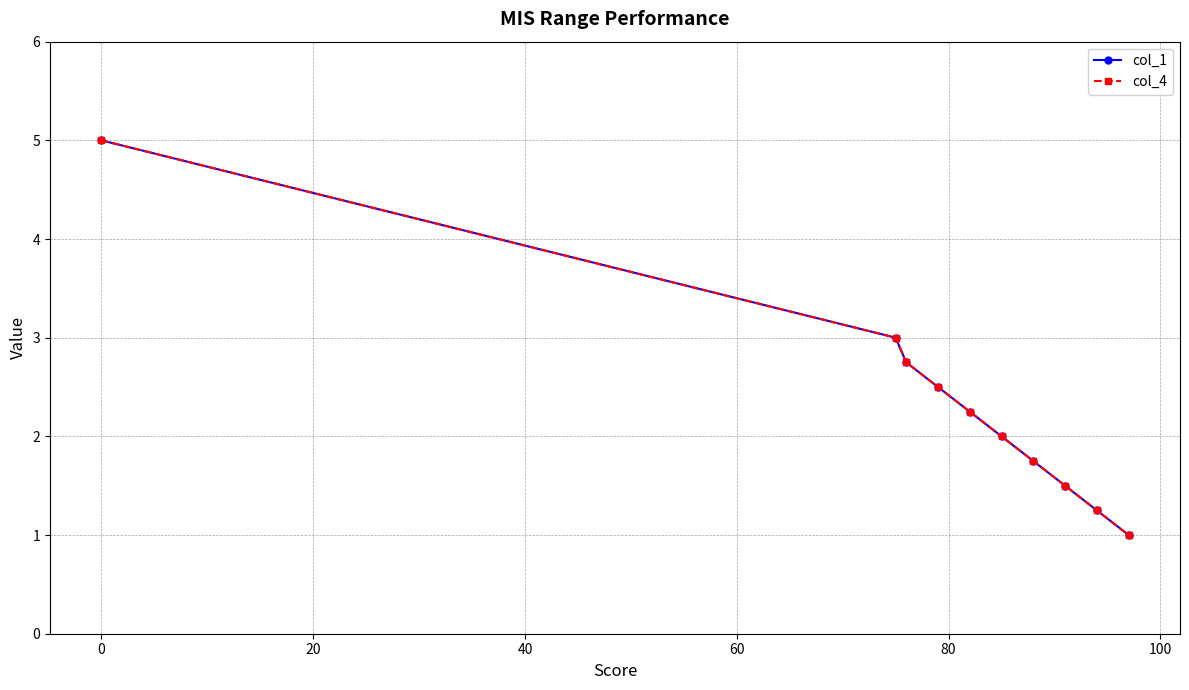

True or false: col_1 and col_4 cross at least once.

False